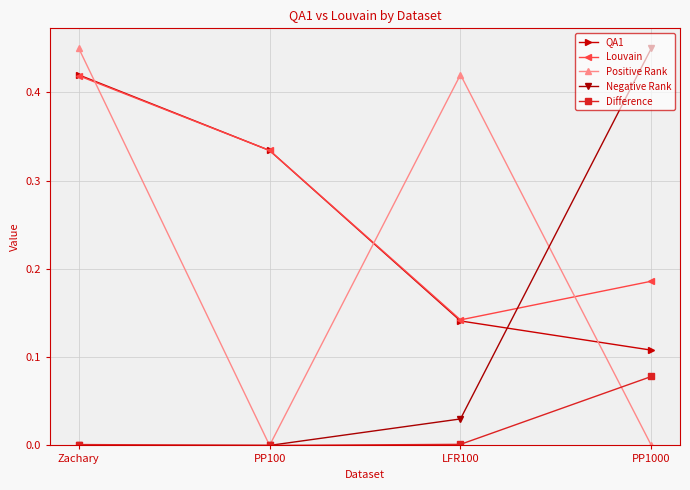

True or false: QA1 has more than 1 interior local peaks.

False